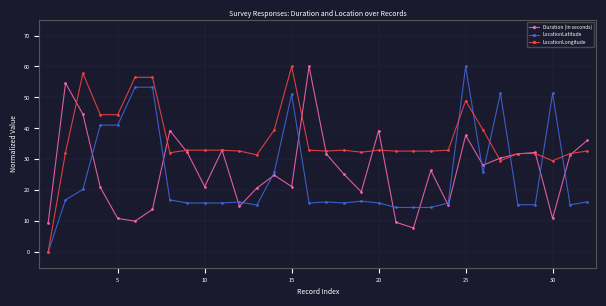

True or false: Duration (in seconds) has more than 1 interior local peaks.

True